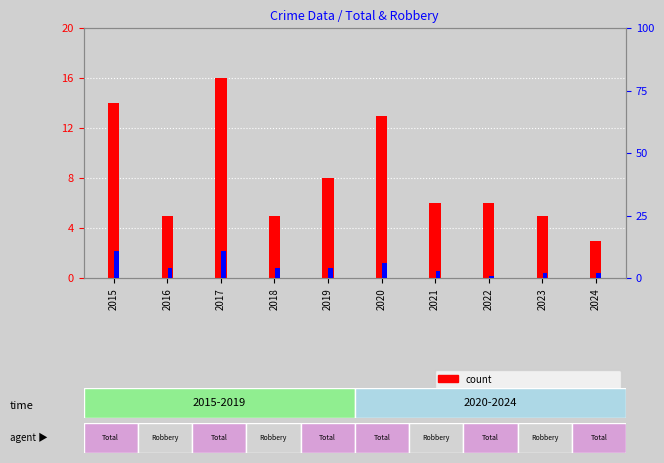

Which series has the widest spread of values?

count